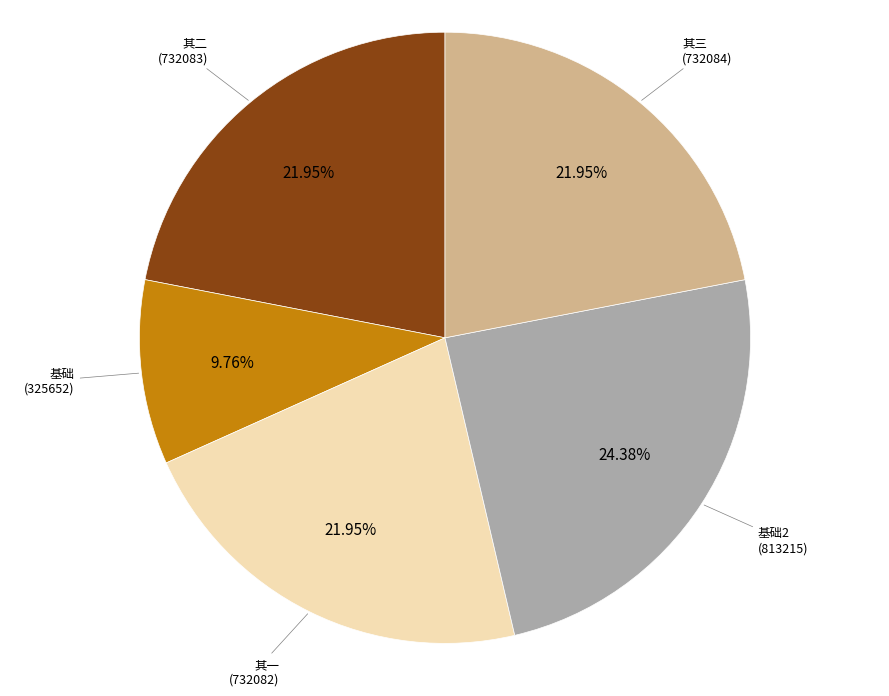

Does any single category account for the majority?

No